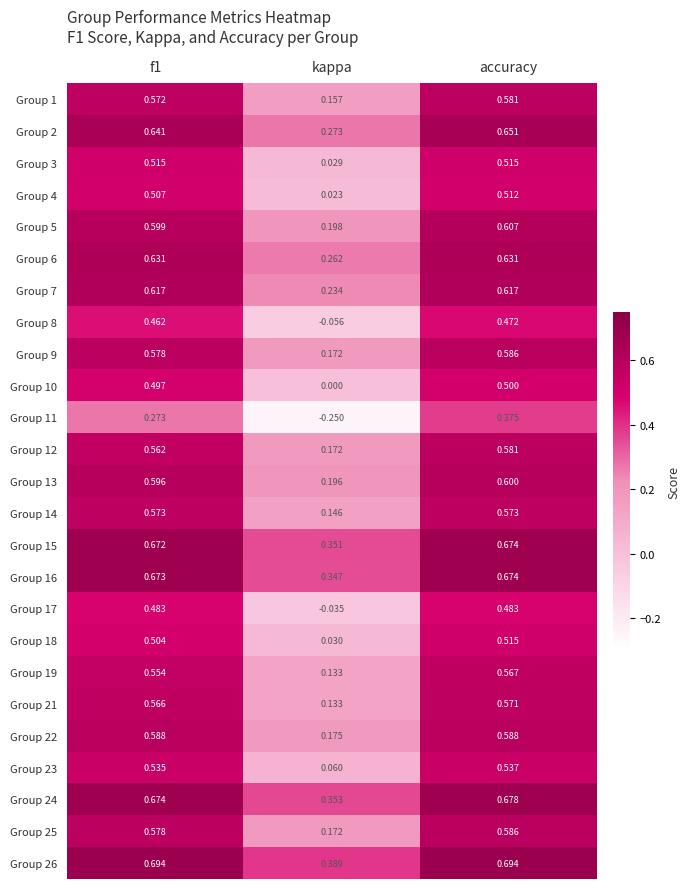

At which label does Group 25 reach its peak?

accuracy